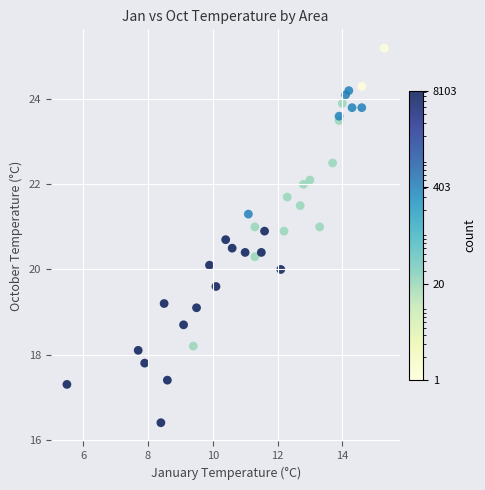

What is the range of X values (max minus min)?

9.8